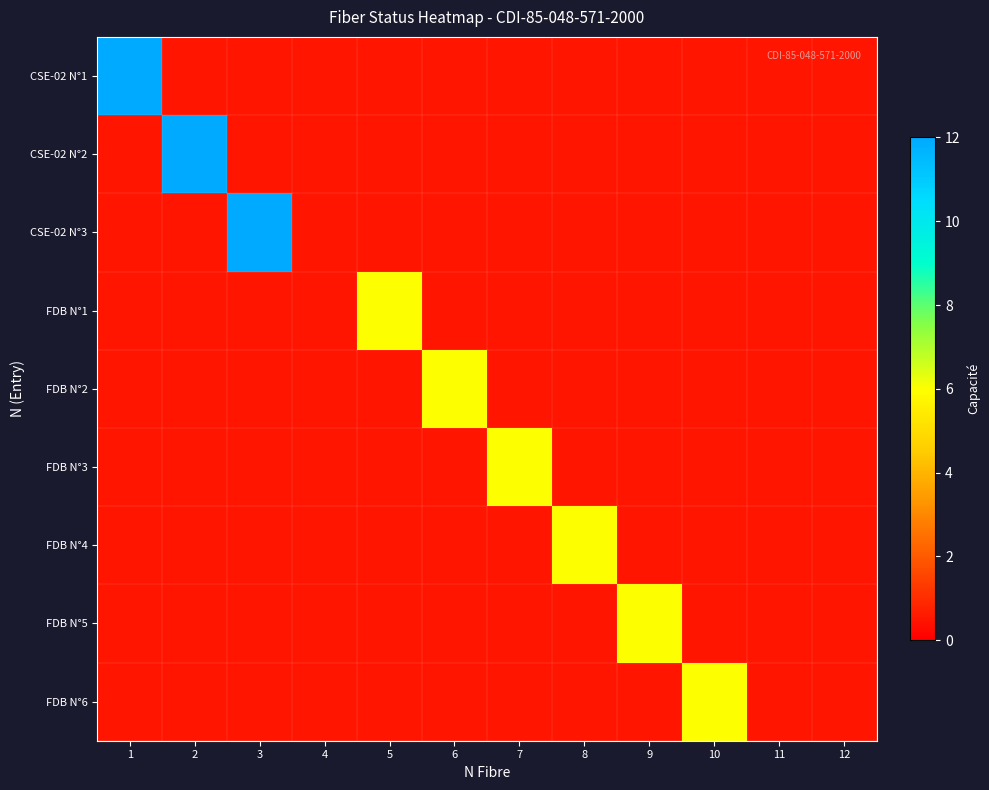

Which series has the widest spread of values?

CSE-02 N°1